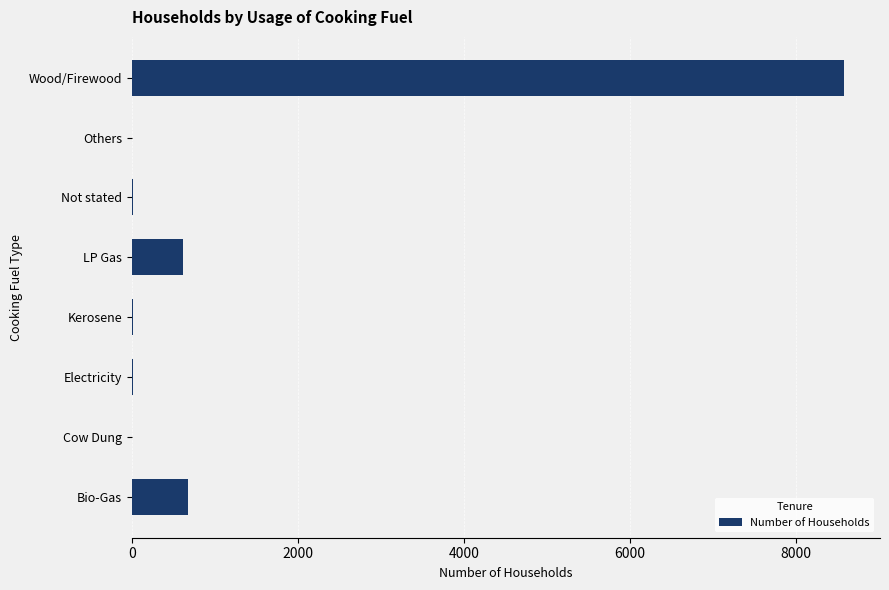

What is the sum of the values at LP Gas and Bio-Gas?

1296